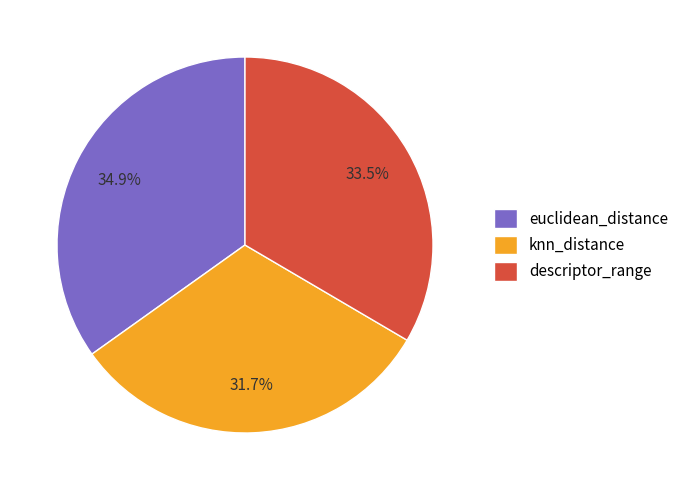

Which category has the biggest portion of the pie?

euclidean_distance